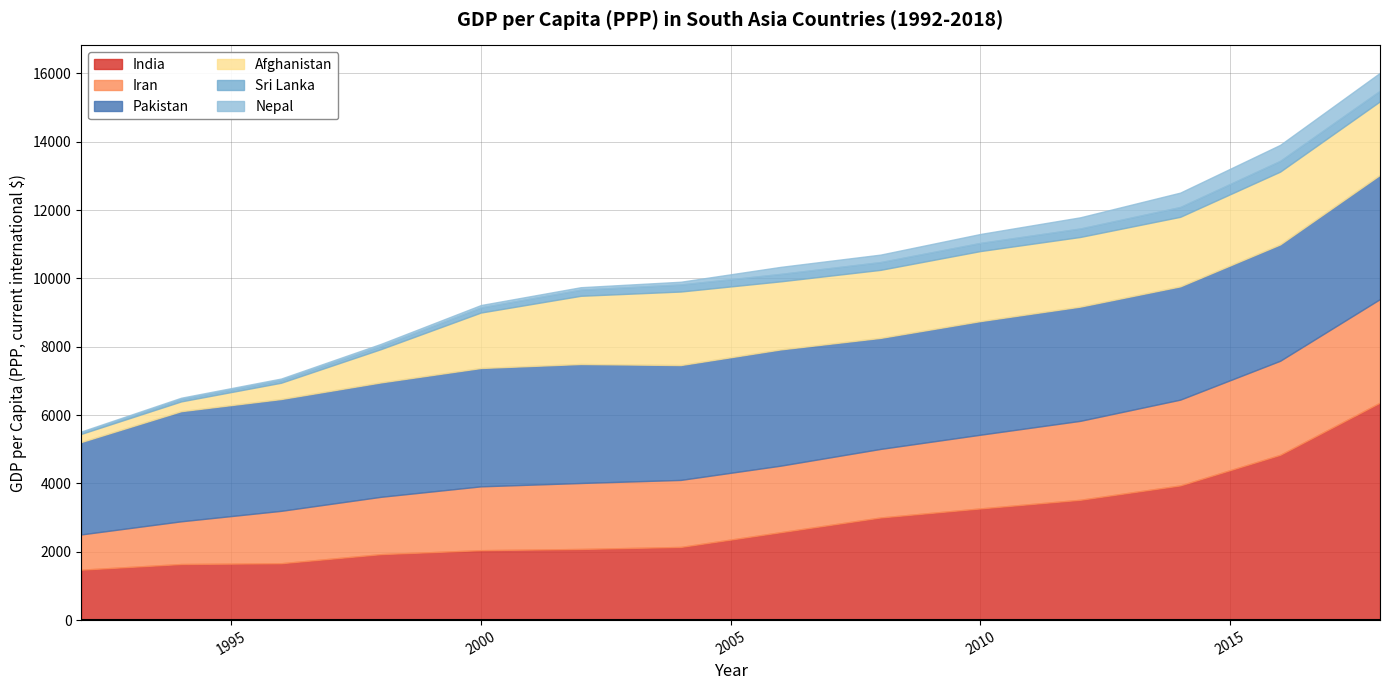

How many lines are shown in the chart?

6